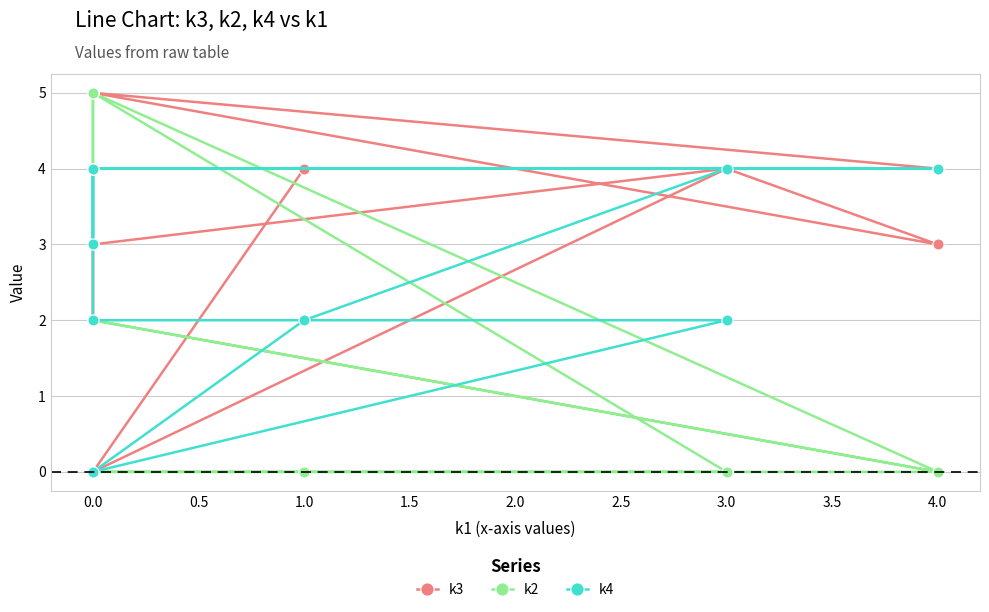

True or false: k2 and k4 cross at least once.

True